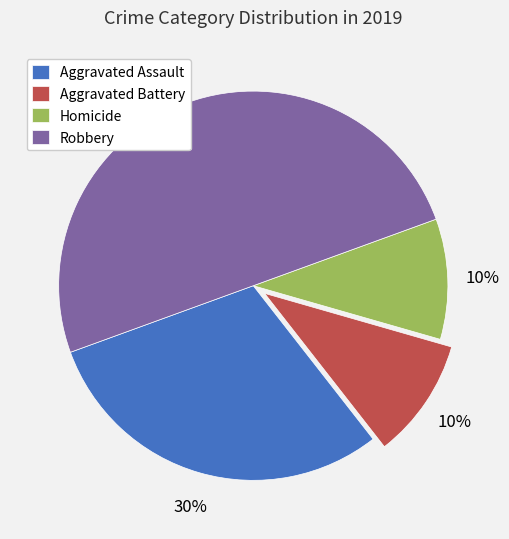

True or false: Robbery accounts for 66% of the total.

False